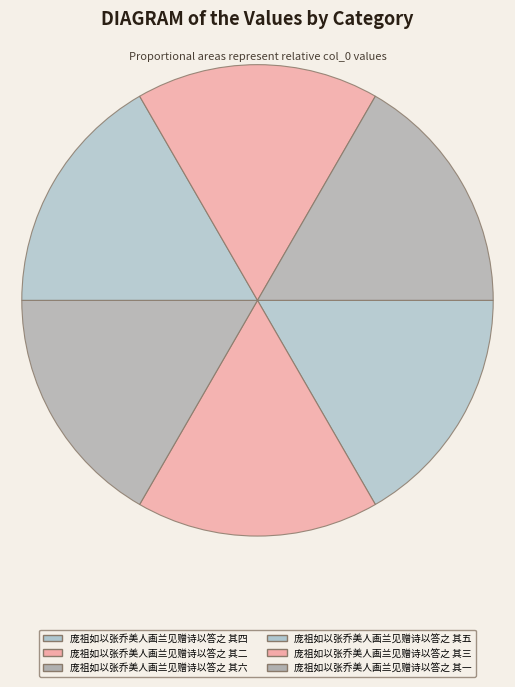

Approximately how many times larger is the value at 庞祖如以张乔美人画兰见赠诗以答之 其二 compared to 庞祖如以张乔美人画兰见赠诗以答之 其六?

1.0